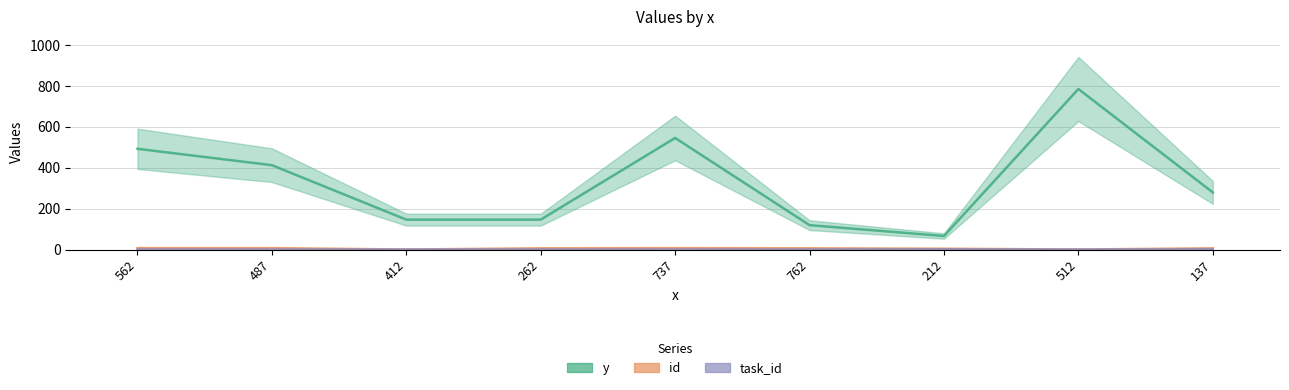

How many data points in id are less than 6?

3